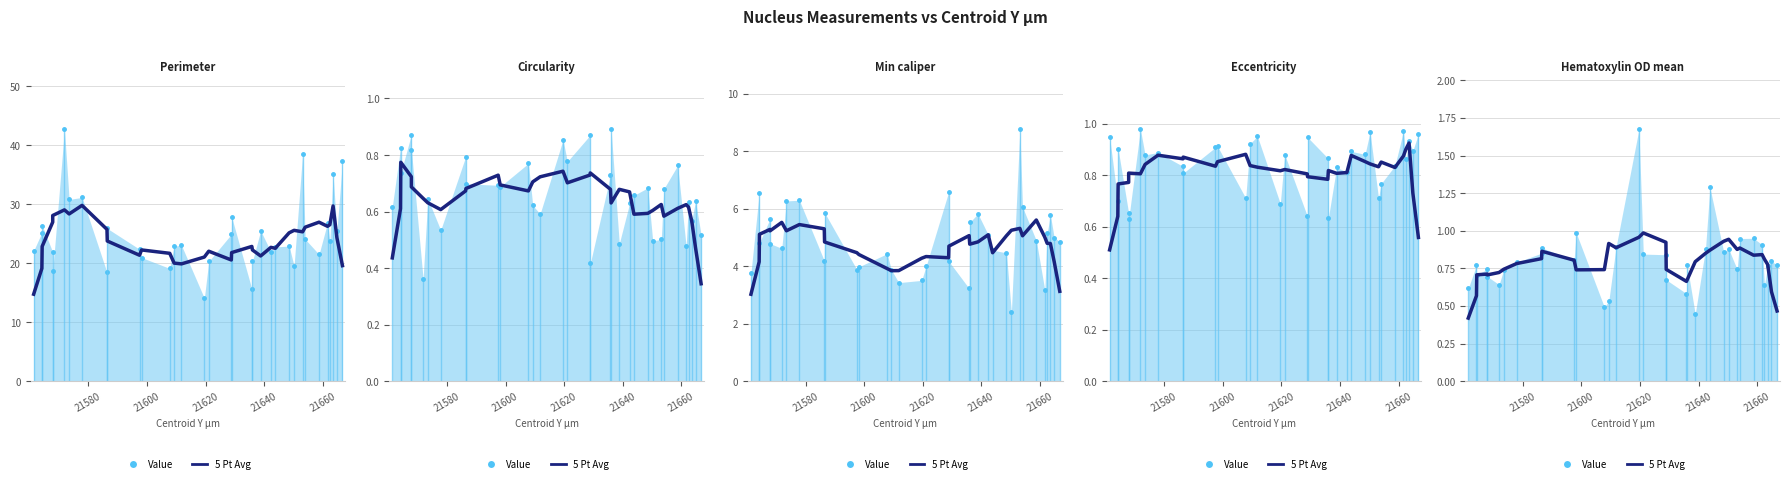

How many points are lower than both their immediate neighbors (excluding endpoints)?

6